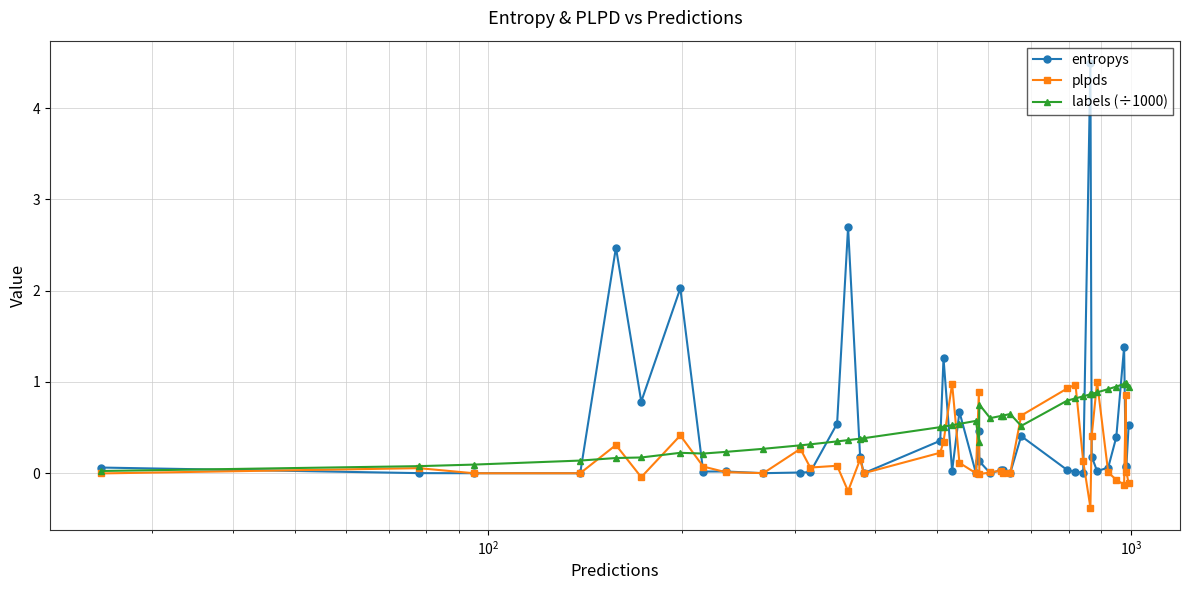

What is the minimum value shown in the chart?

-0.4